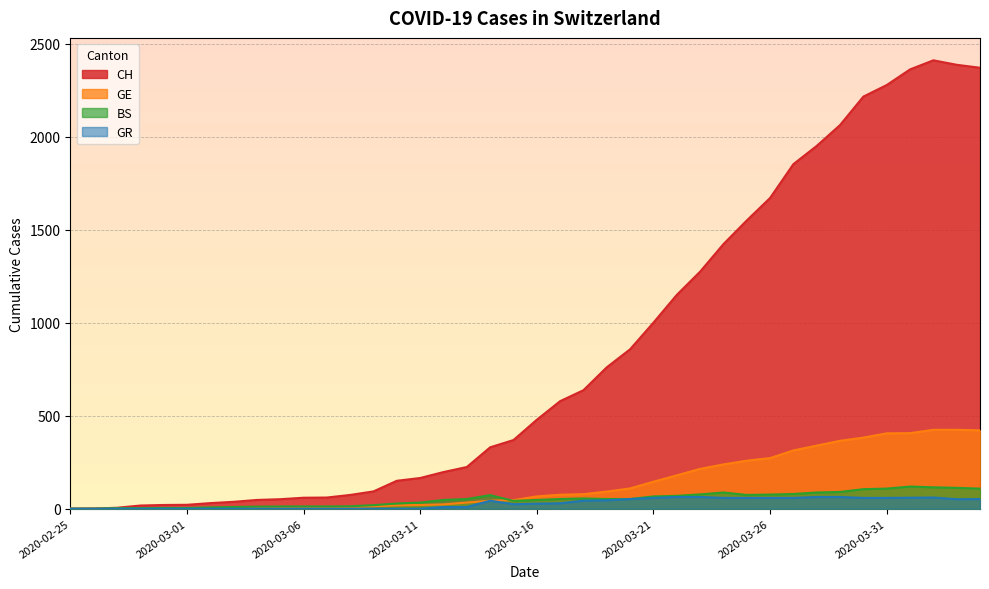

Which category has the highest value in the GE series?

2020-04-02